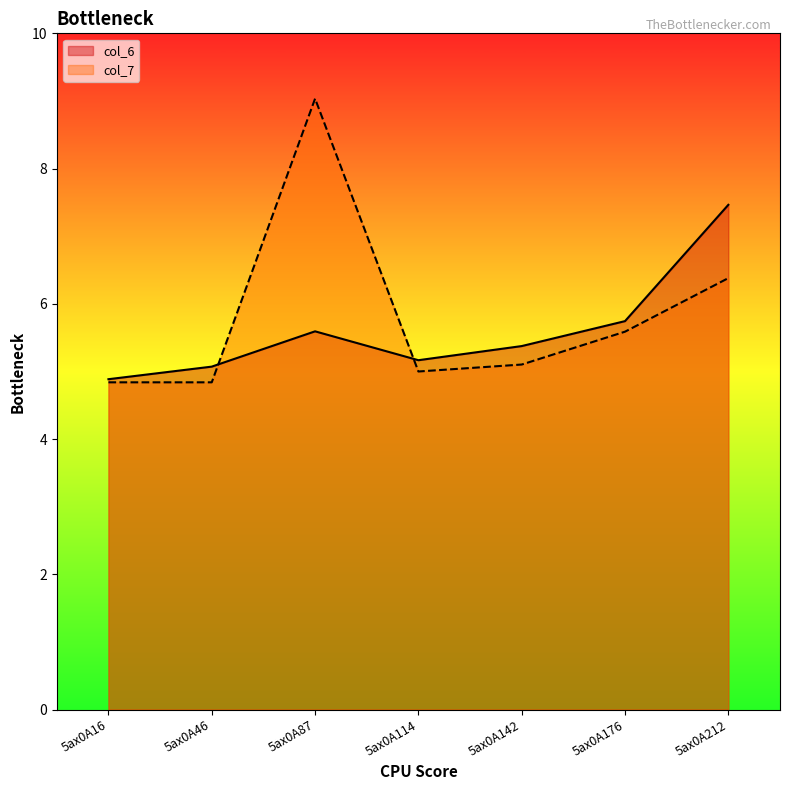

How many times do col_6 and col_7 cross each other?

2